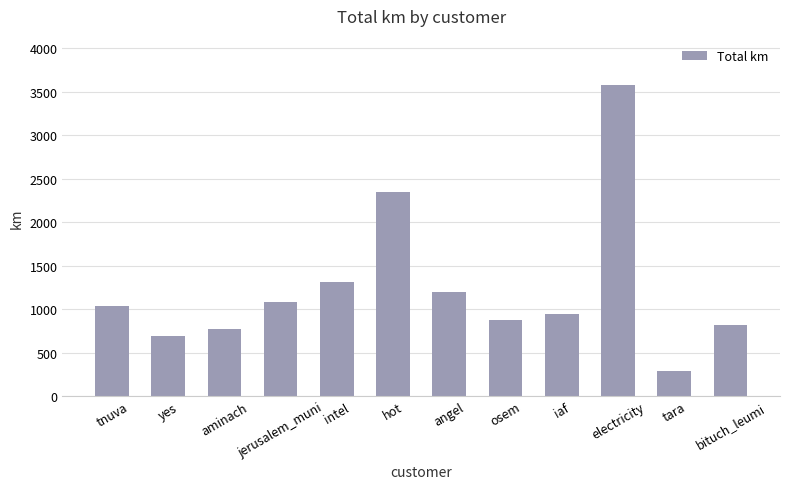

What is the ratio of the value at jerusalem_muni to the value at tara?

3.7